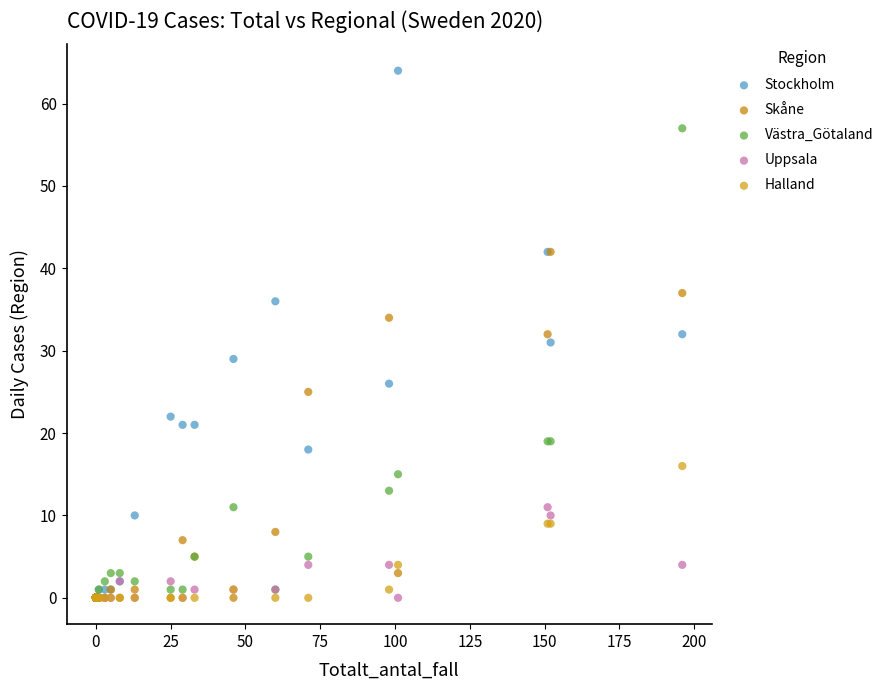

Which series contains the highest Y value?

Stockholm